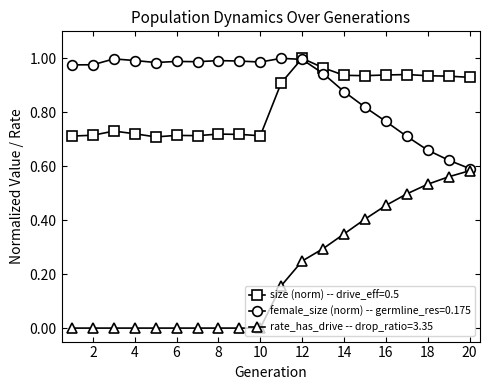

Which series has the widest spread of values?

rate_has_drive -- drop_ratio=3.35